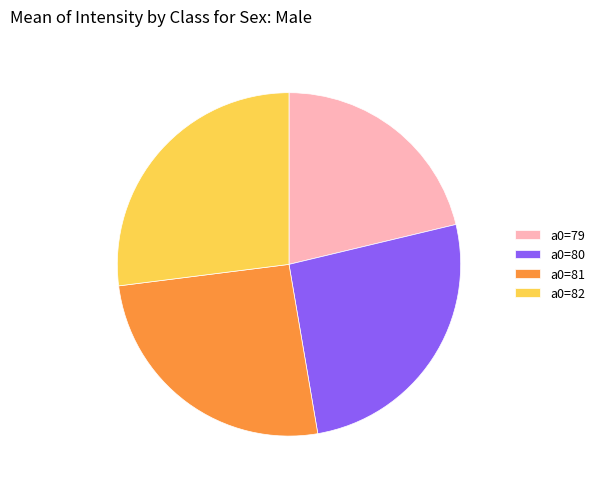

Which slice is the smallest?

a0=79